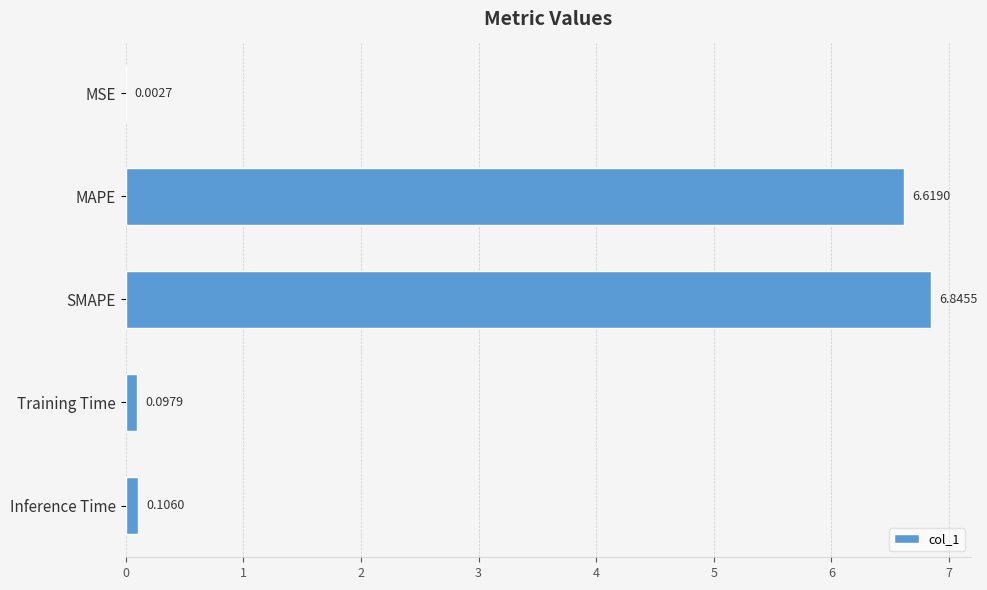

What is the sum of all values?

13.7